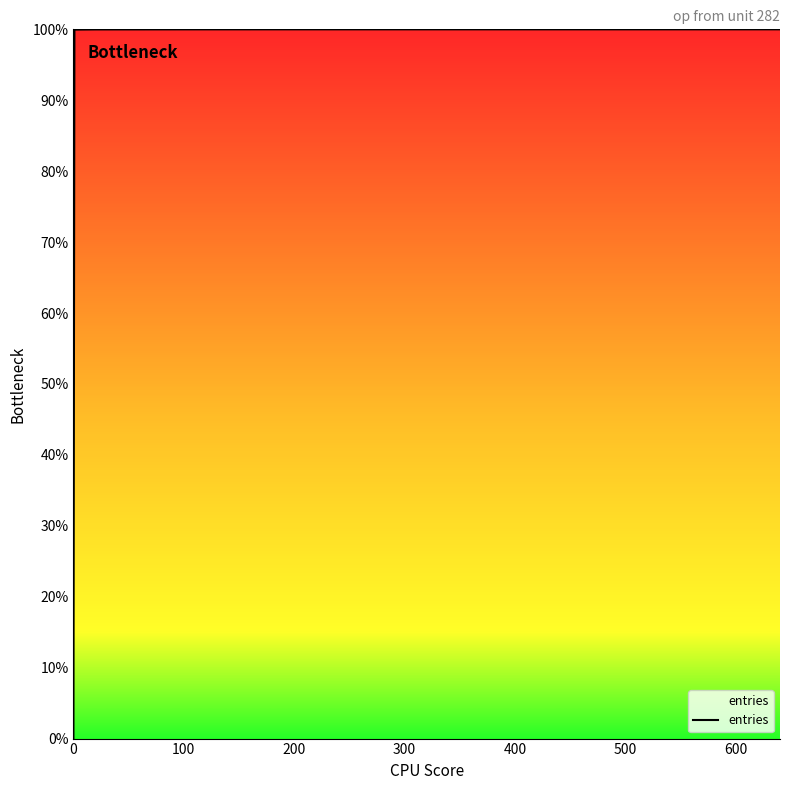

What is the difference between the maximum and minimum values?

100.0